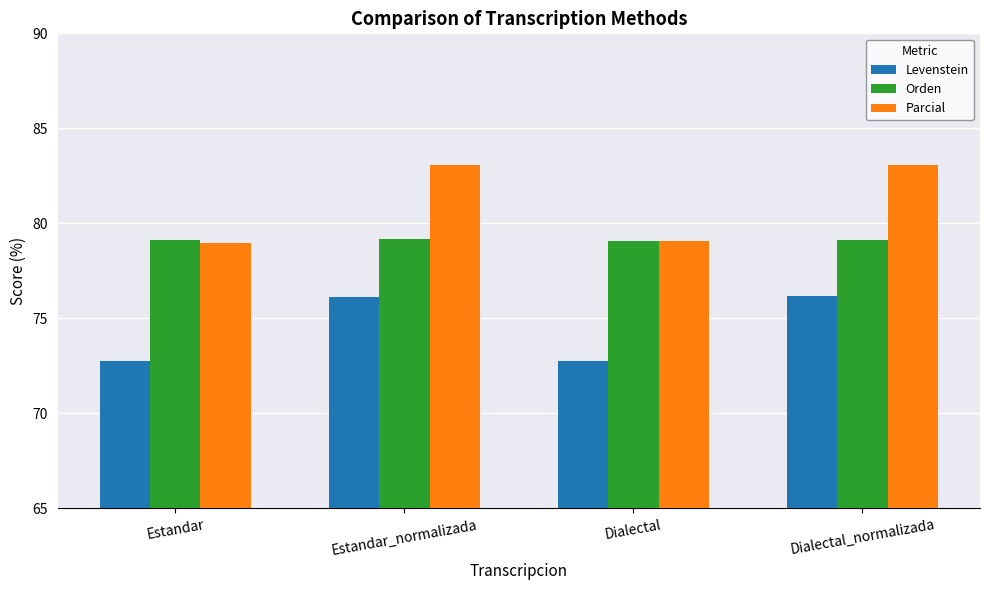

What value does the Parcial series have at Estandar_normalizada?

83.1